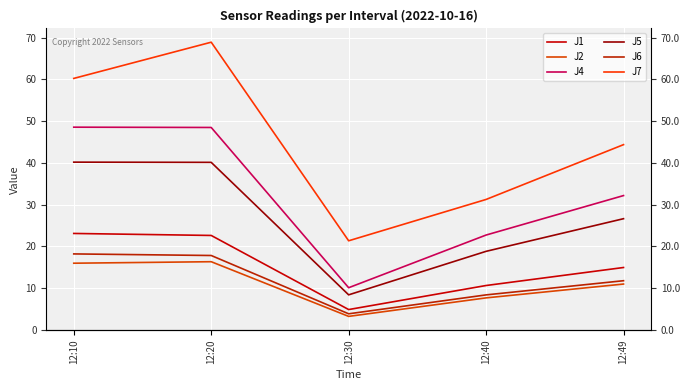

List the series in order of their peak value, highest first.

J7, J4, J5, J1, J6, J2